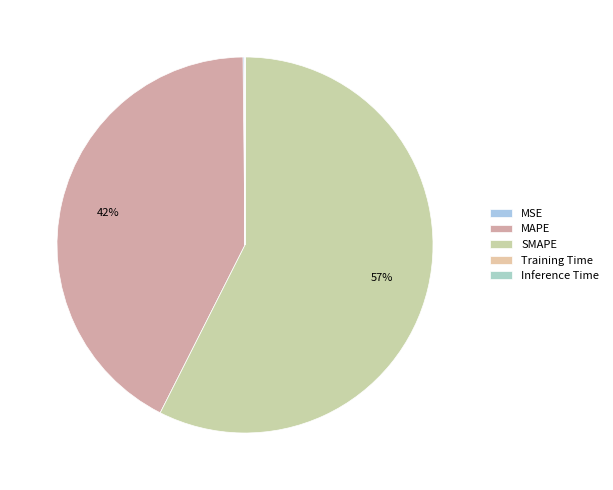

Count the number of slices in the pie.

5